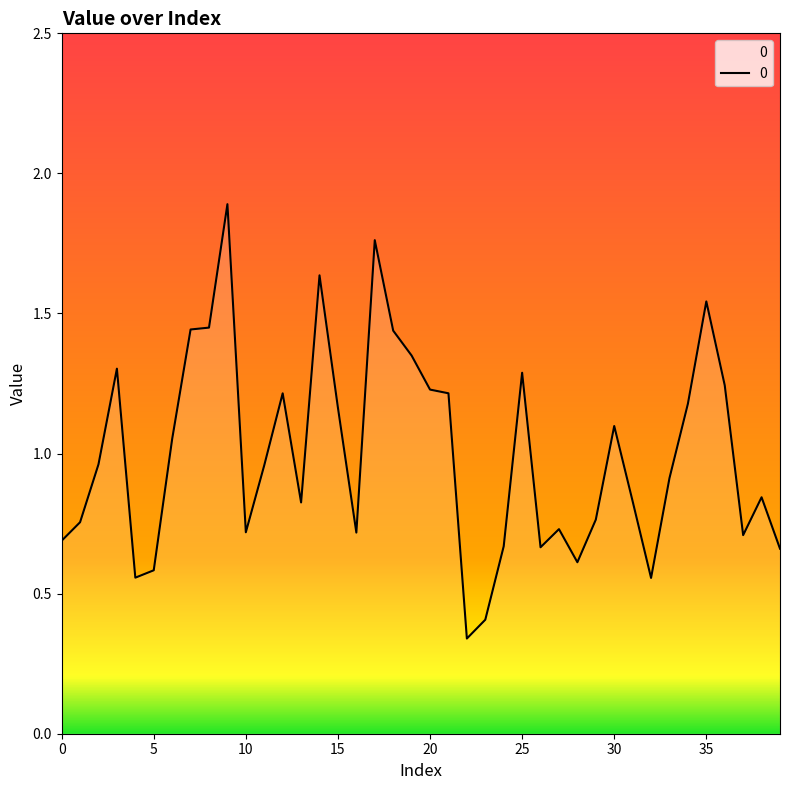

What is the maximum value shown in the chart?

1.9